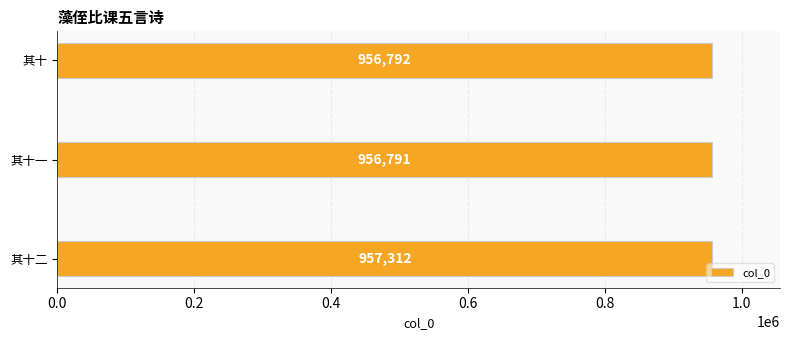

What is the sum of all values?

2870895